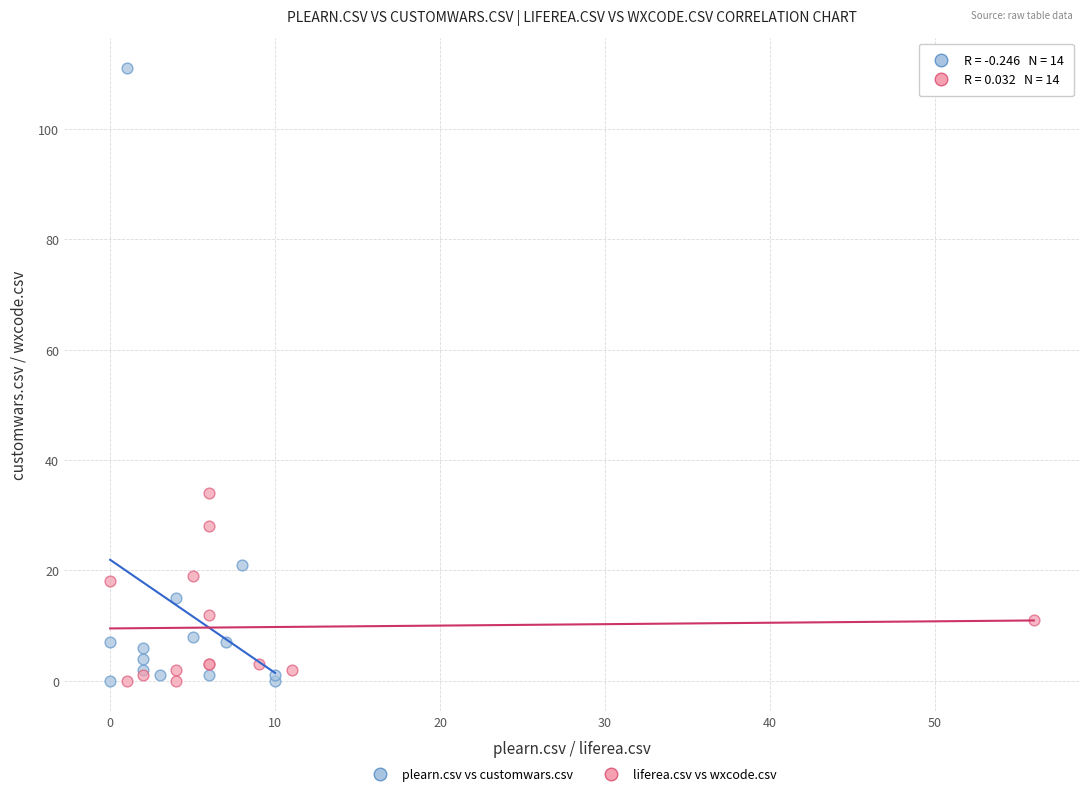

Which series has the largest Y range (max minus min)?

plearn.csv vs customwars.csv